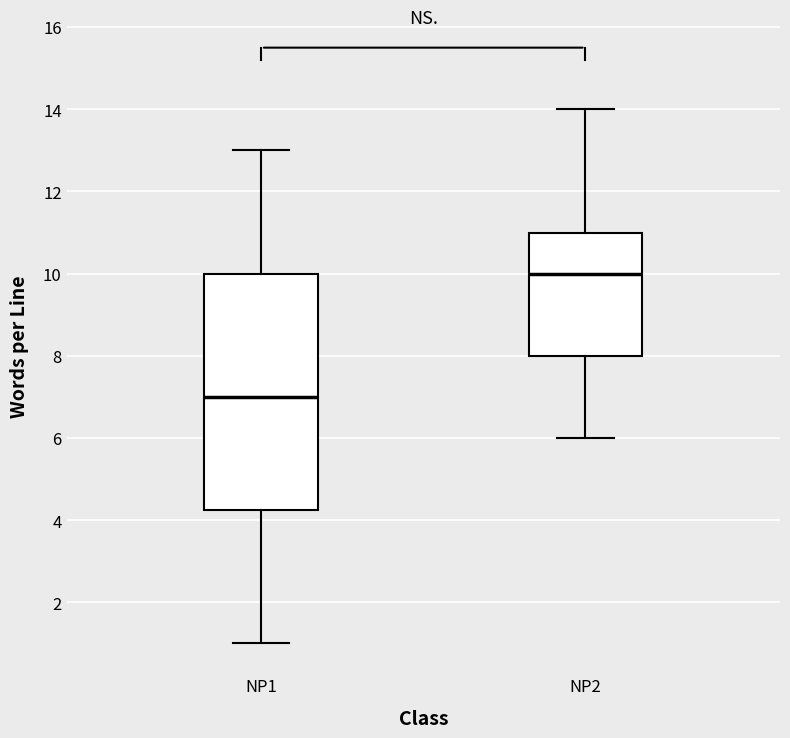

Reading left to right, read every box against the y-axis: the position of its median line, the range the box covers, and the ends of its whiskers. The values are not printed on the chart, so give them approximately, as read against the axis.

NP1: median 7.0, box 4.2 to 10.0, whiskers 1.0 to 13.0
NP2: median 10.0, box 8.0 to 11.0, whiskers 6.0 to 14.0